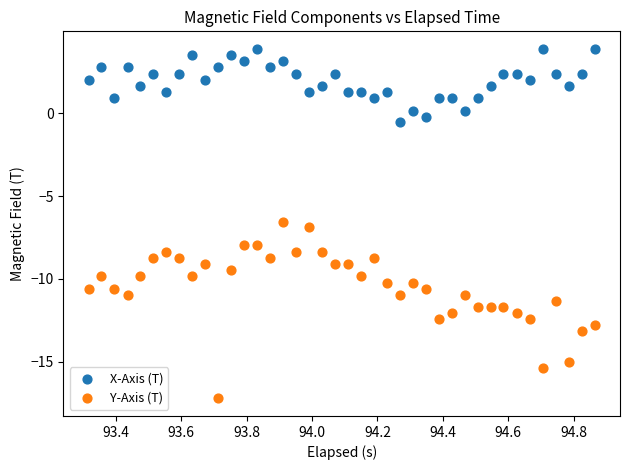

Across all series, what Y value is closest to -6?

-6.5